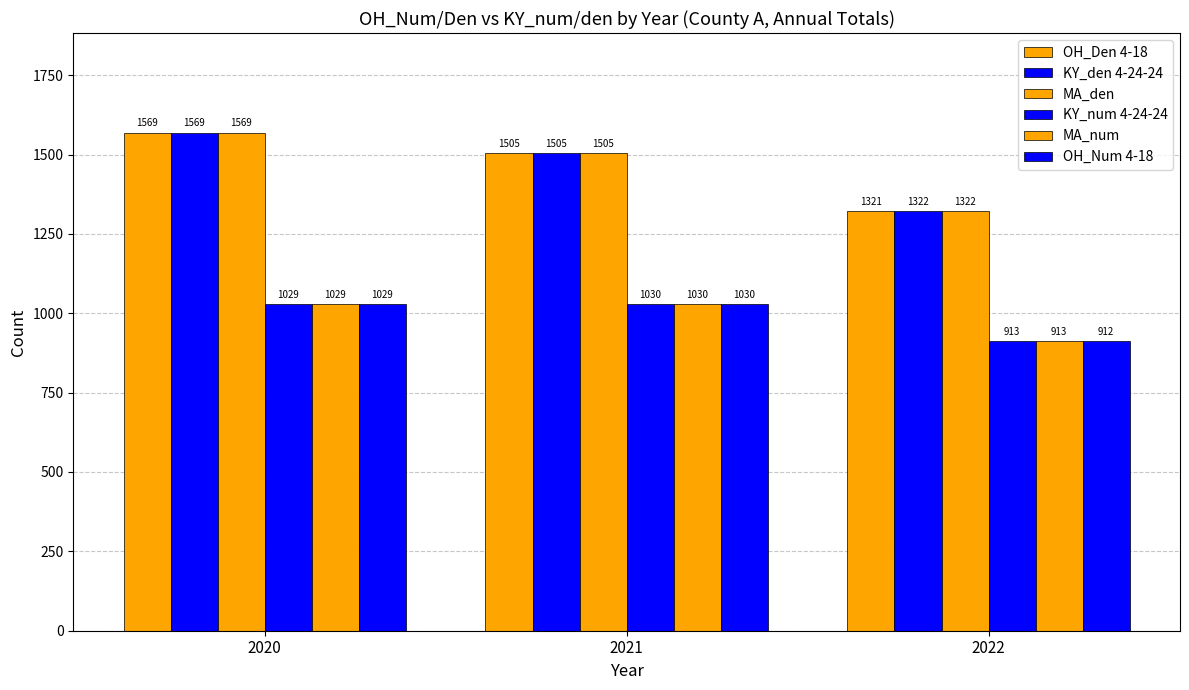

How many groups of bars are there?

3